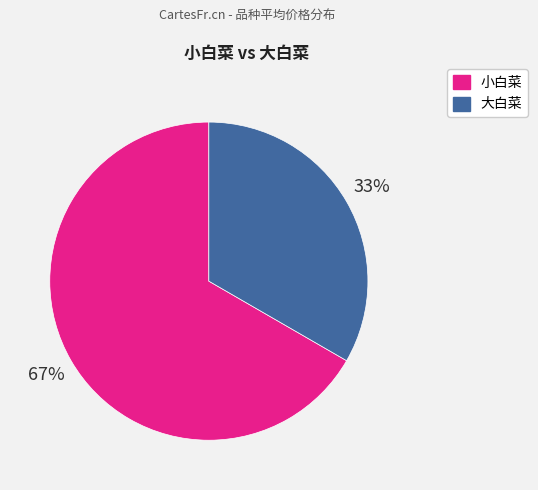

Approximately how many times larger is the value at 小白菜 compared to 大白菜?

2.0